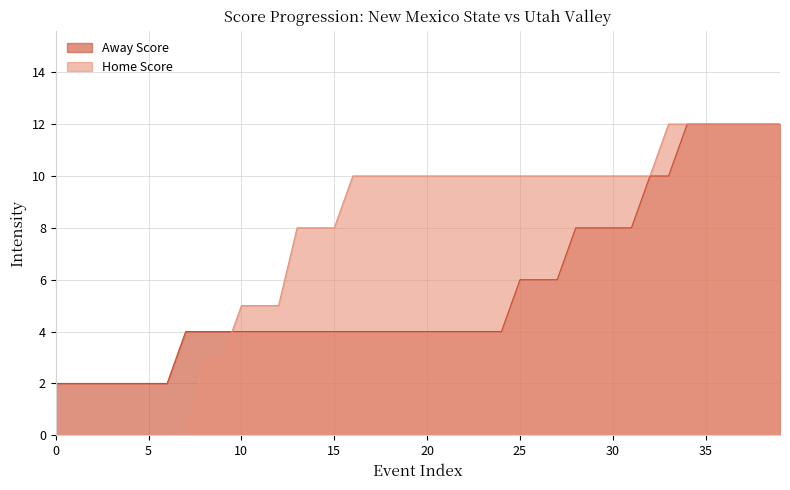

List the series in order of their peak value, lowest first.

Away Score, Home Score